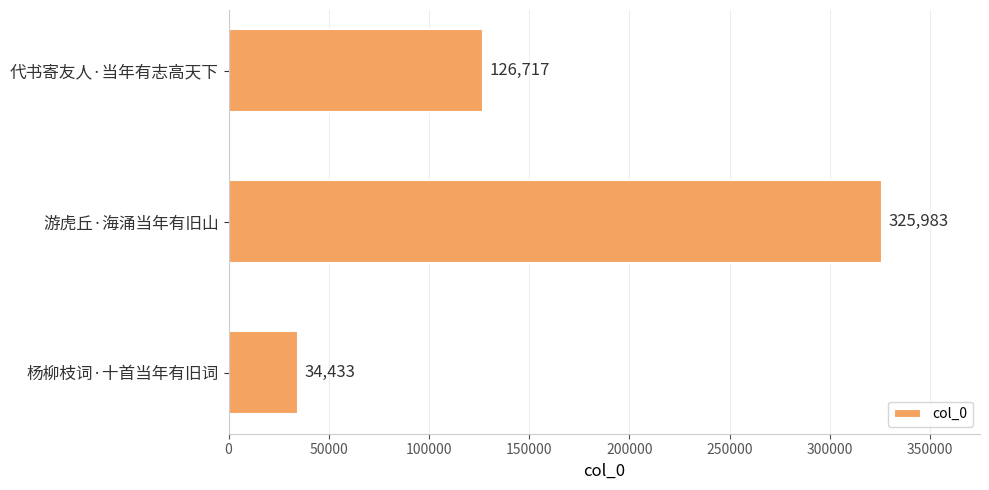

Reading top to bottom, what are all the values shown in this chart?

代书寄友人·当年有志高天下=126717	游虎丘·海涌当年有旧山=325983	杨柳枝词·十首当年有旧词=34433